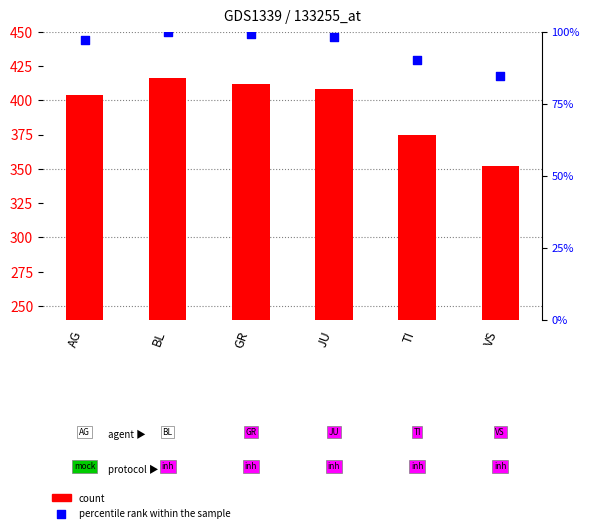

Is the value of percentile rank within the sample at TI greater than the value of CH (daily) at TI?

No